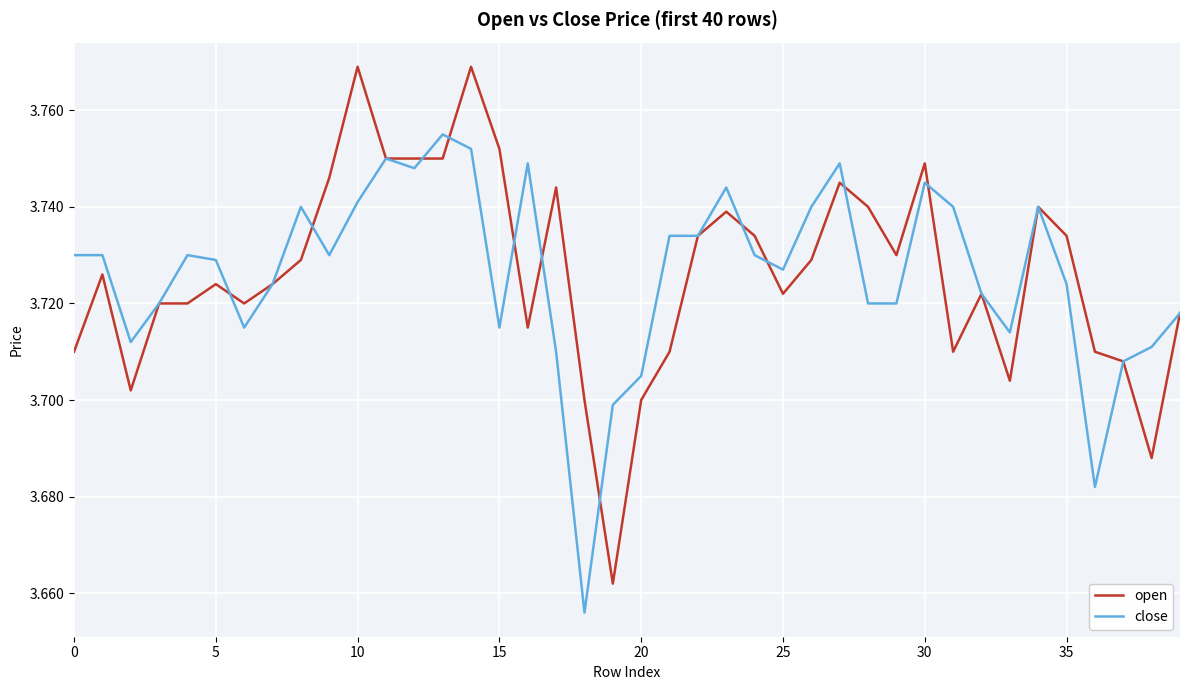

Rank the series by their maximum value, from highest to lowest.

open, close